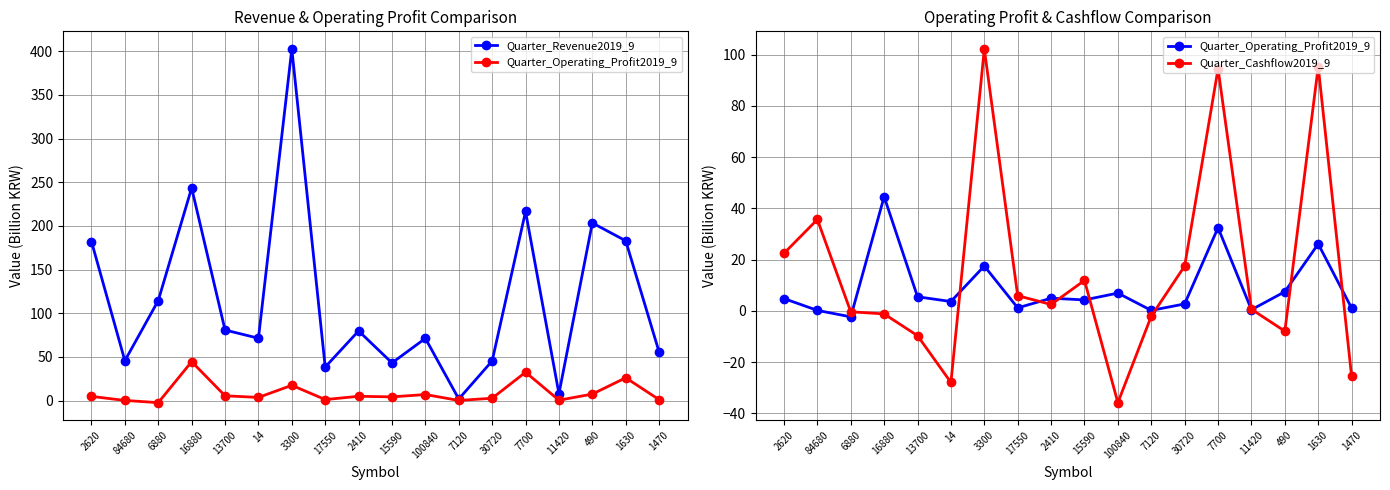

At which label does Quarter_Cashflow2019_9 first exceed 2?

2620